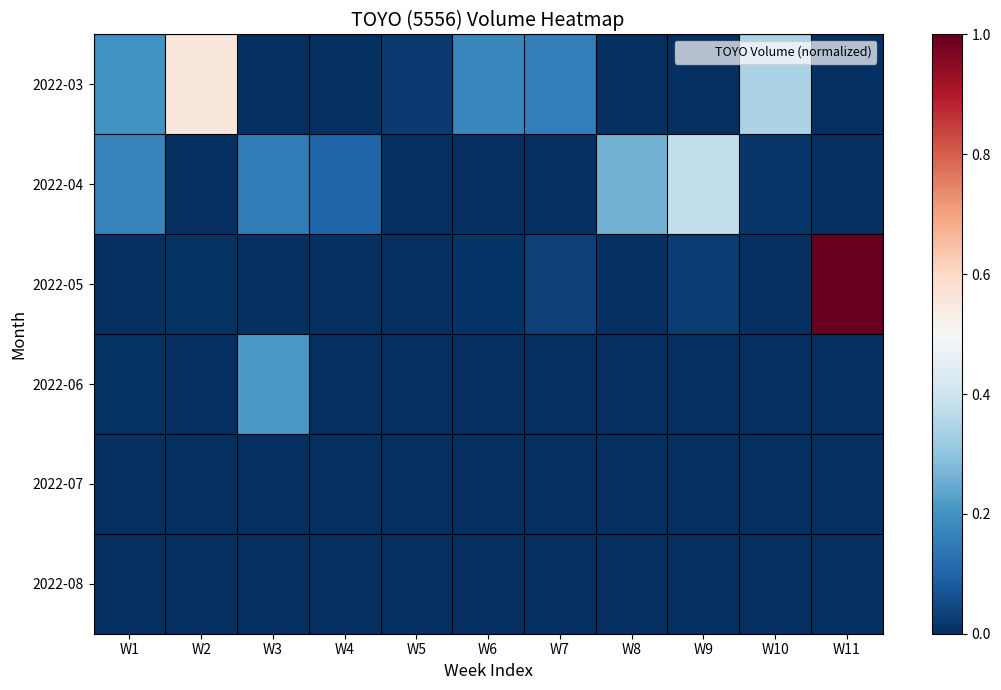

What is the greatest value displayed?

1.0